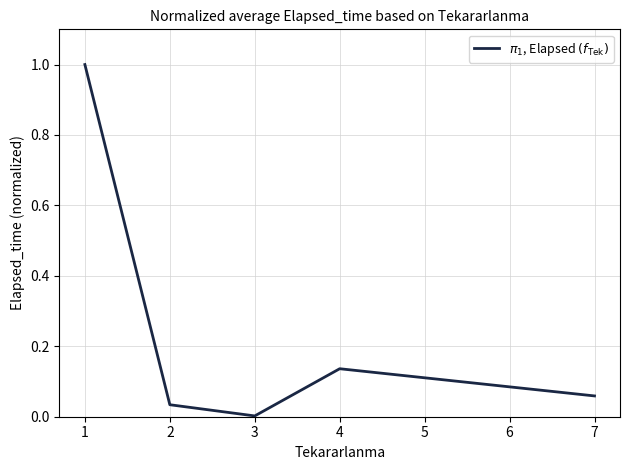

List the labels in order of value, largest first.

1, 4, 7, 2, 3